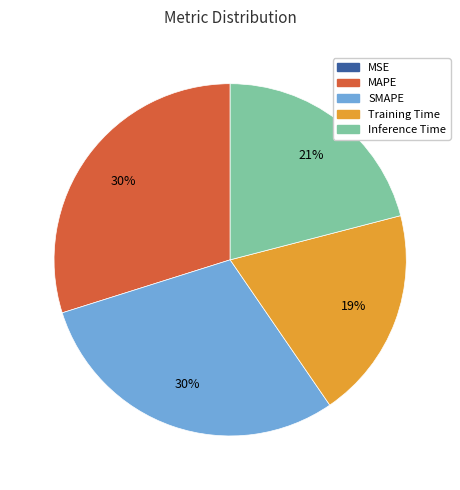

To the nearest percent, what percentage of the pie is Training Time?

19%